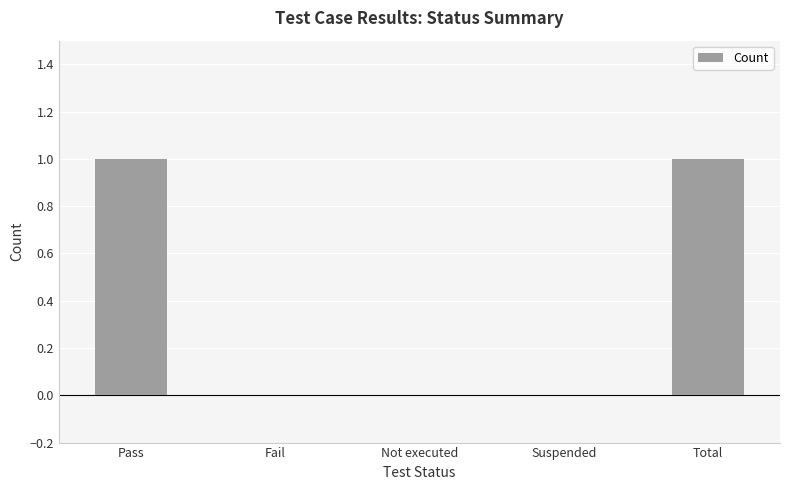

Between Not executed and Pass, which is larger?

Pass